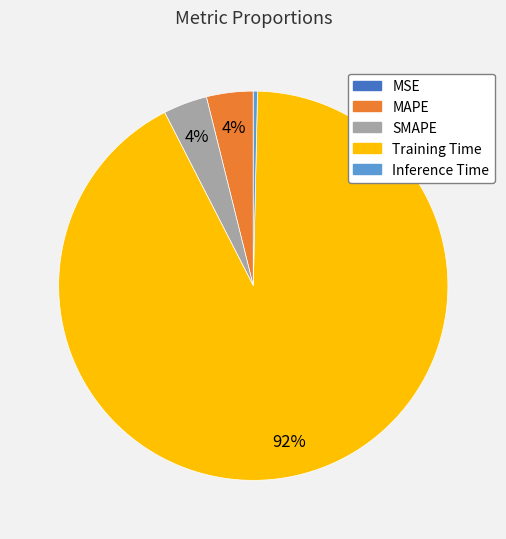

To the nearest percent, what is the average slice percentage?

20%